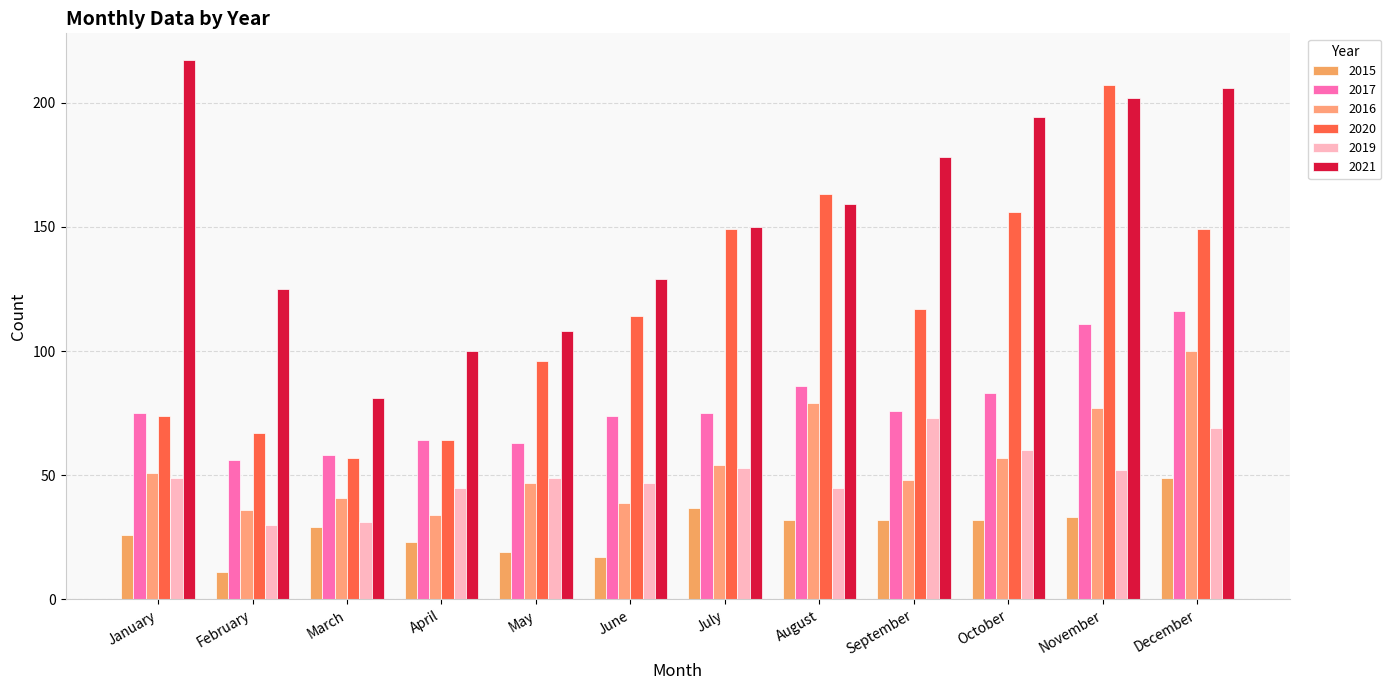

Rank the series by their maximum value, from lowest to highest.

2015, 2019, 2016, 2017, 2020, 2021